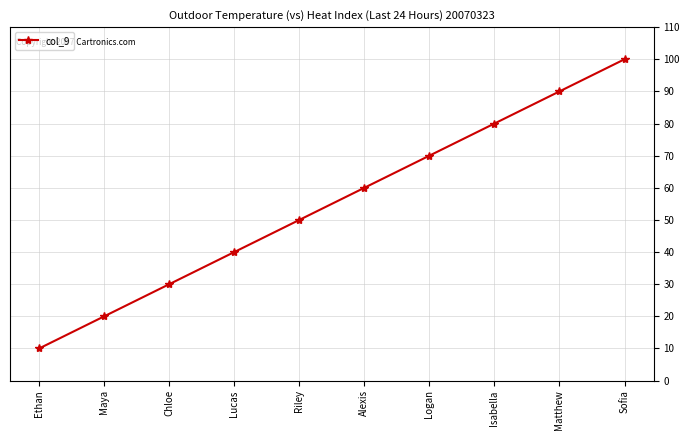

How many lines are shown in the chart?

1